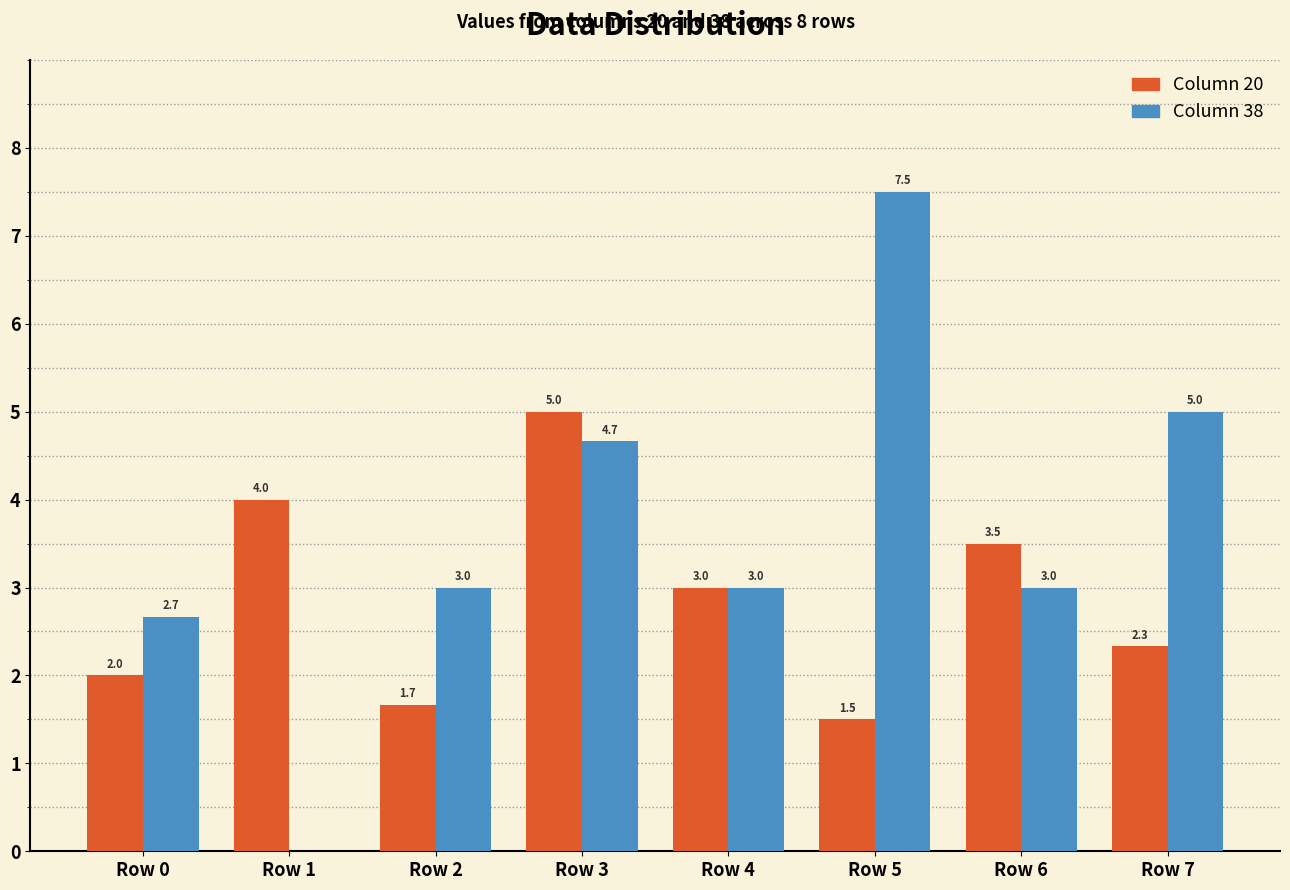

How many distinct data groups are displayed?

2